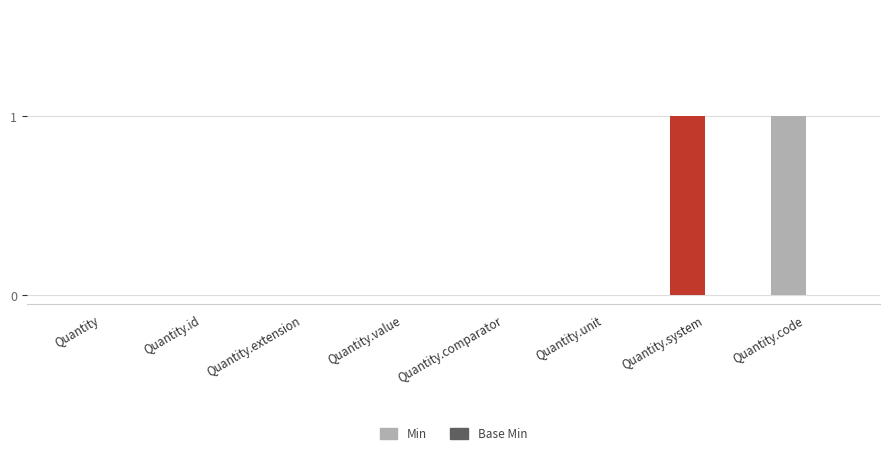

The value at Quantity.extension is -1. True or false?

False